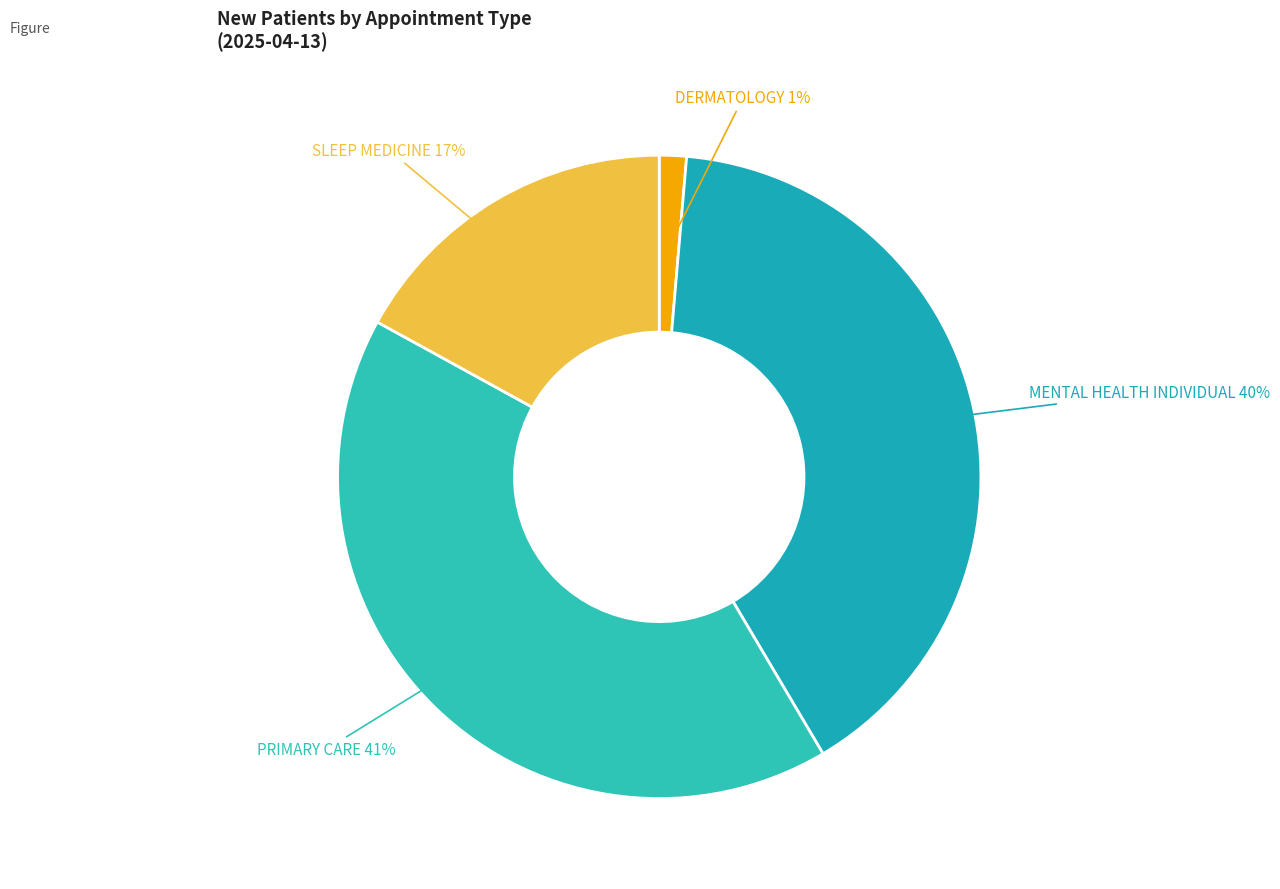

Which category has the biggest portion of the pie?

PRIMARY CARE